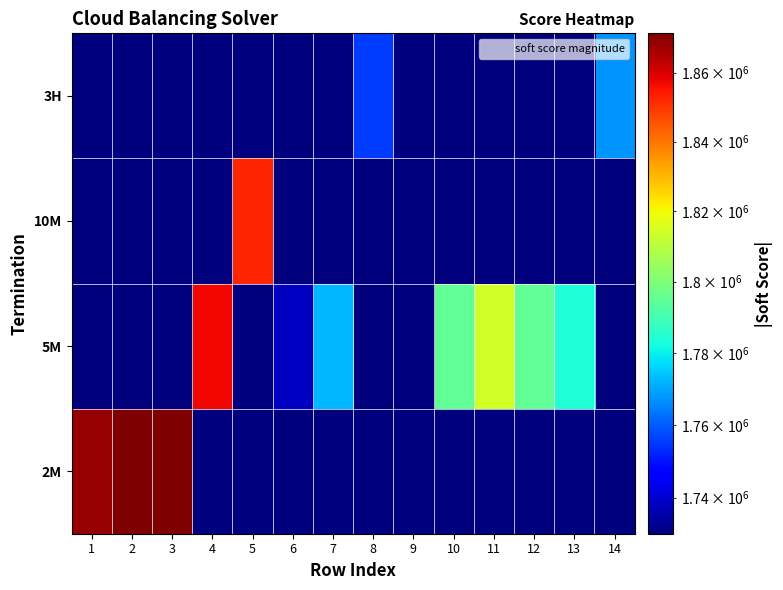

Reading left to right, extract all data points from this chart.

2M: 1=1868110	2=1871540	3=1871440	4=1	5=1	6=1	7=1	8=1	9=1	10=1	11=1	12=1	13=1	14=1
5M: 1=1	2=1	3=1	4=1857160	5=1	6=1738610	7=1772420	8=1	9=1	10=1794910	11=1814180	12=1795010	13=1783670	14=1
10M: 1=1	2=1	3=1	4=1	5=1852360	6=1	7=1	8=1	9=1	10=1	11=1	12=1	13=1	14=1
3H: 1=1	2=1	3=1	4=1	5=1	6=1	7=1	8=1755380	9=1730180	10=1	11=1	12=1	13=1	14=1767600